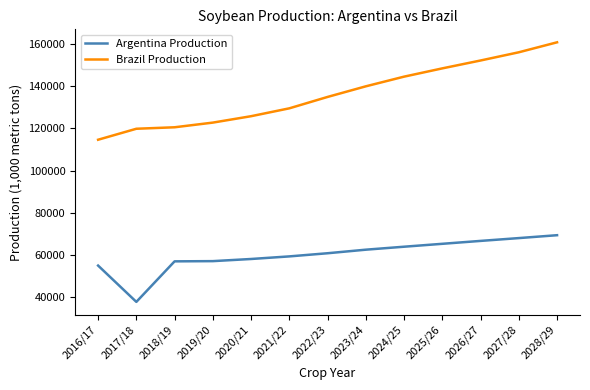

True or false: Brazil Production and Argentina Production cross at least once.

False